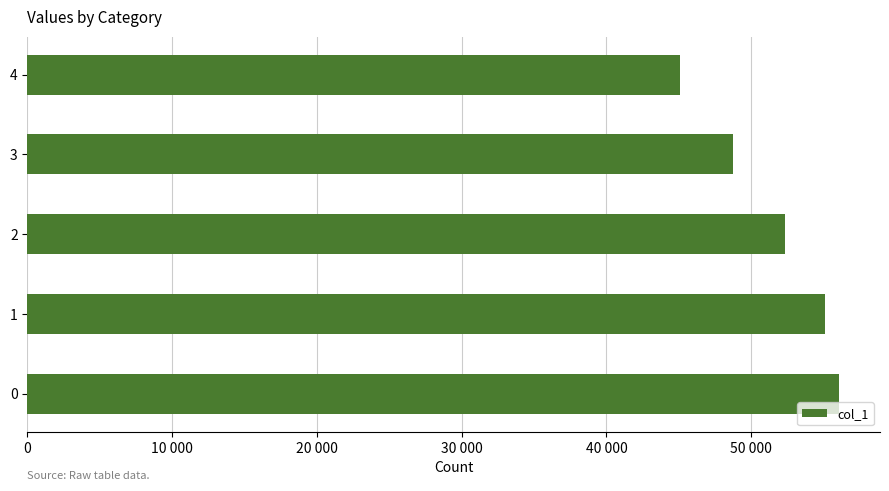

True or false: the data shows 23315 at 0.

False